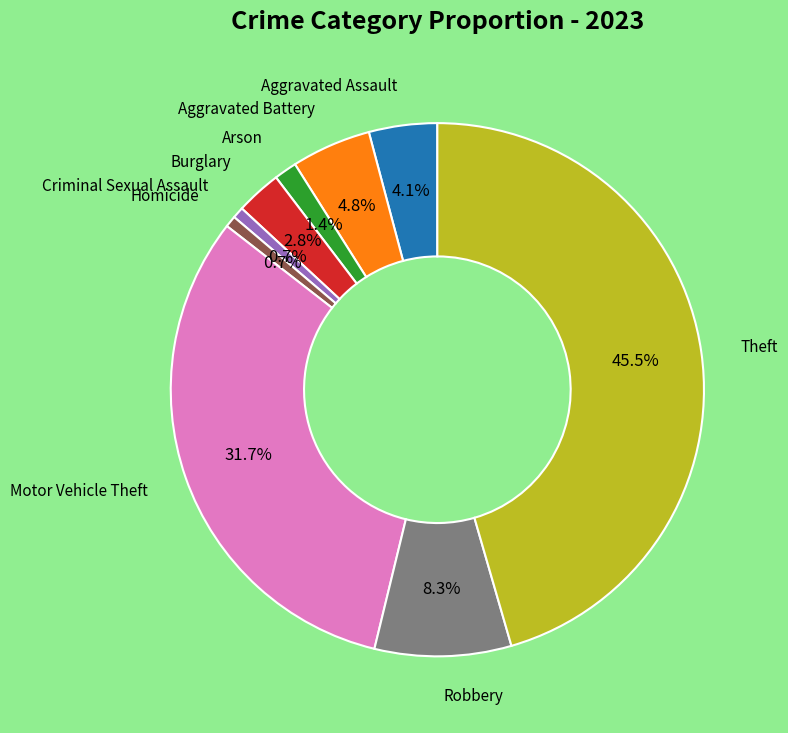

Is there a majority slice in this chart?

No